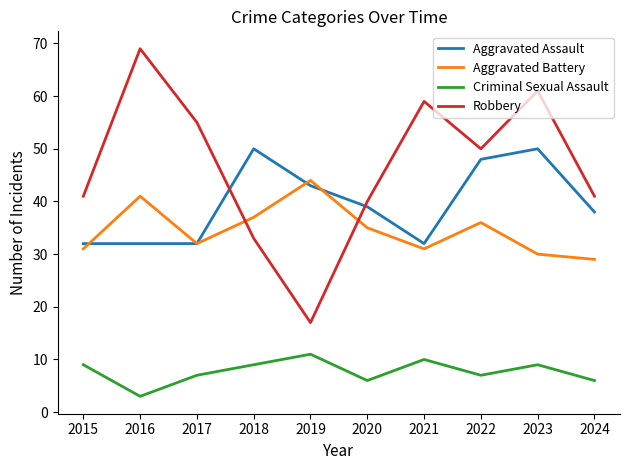

Is it true that Aggravated Battery equals 7 at 2024?

False